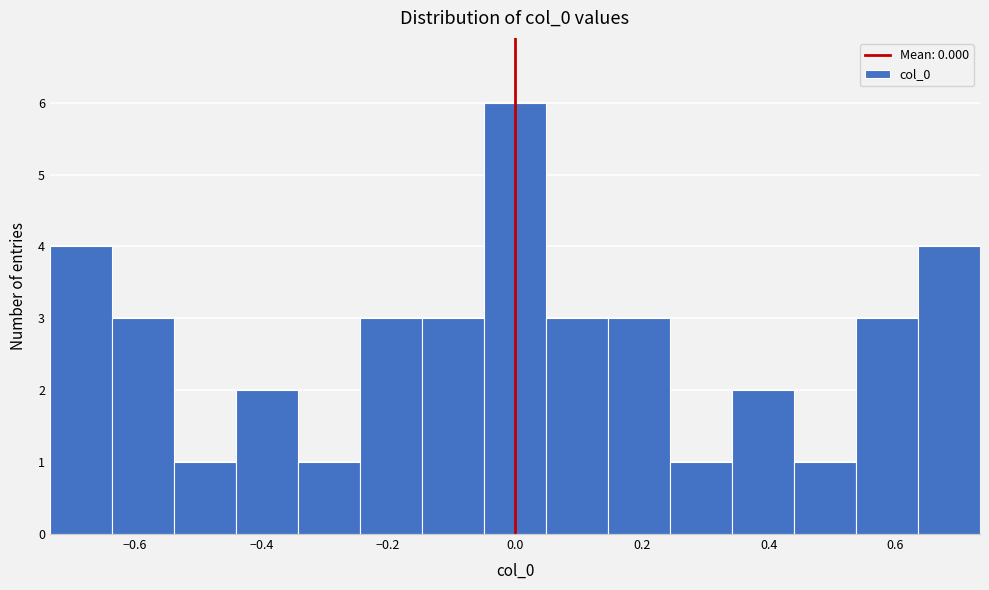

Reading left to right, list every bar in this chart as the range it spans on the x-axis followed by its height. Neither the bar edges nor the heights are printed on the chart, so give them approximately, as read against the axes.

-0.74 to -0.64: 4
-0.64 to -0.54: 3
-0.54 to -0.44: 1
-0.44 to -0.34: 2
-0.34 to -0.24: 1
-0.24 to -0.14: 3
-0.14 to -0.04: 3
-0.04 to 0.04: 6
0.04 to 0.14: 3
0.14 to 0.24: 3
0.24 to 0.34: 1
0.34 to 0.44: 2
0.44 to 0.54: 1
0.54 to 0.64: 3
0.64 to 0.74: 4